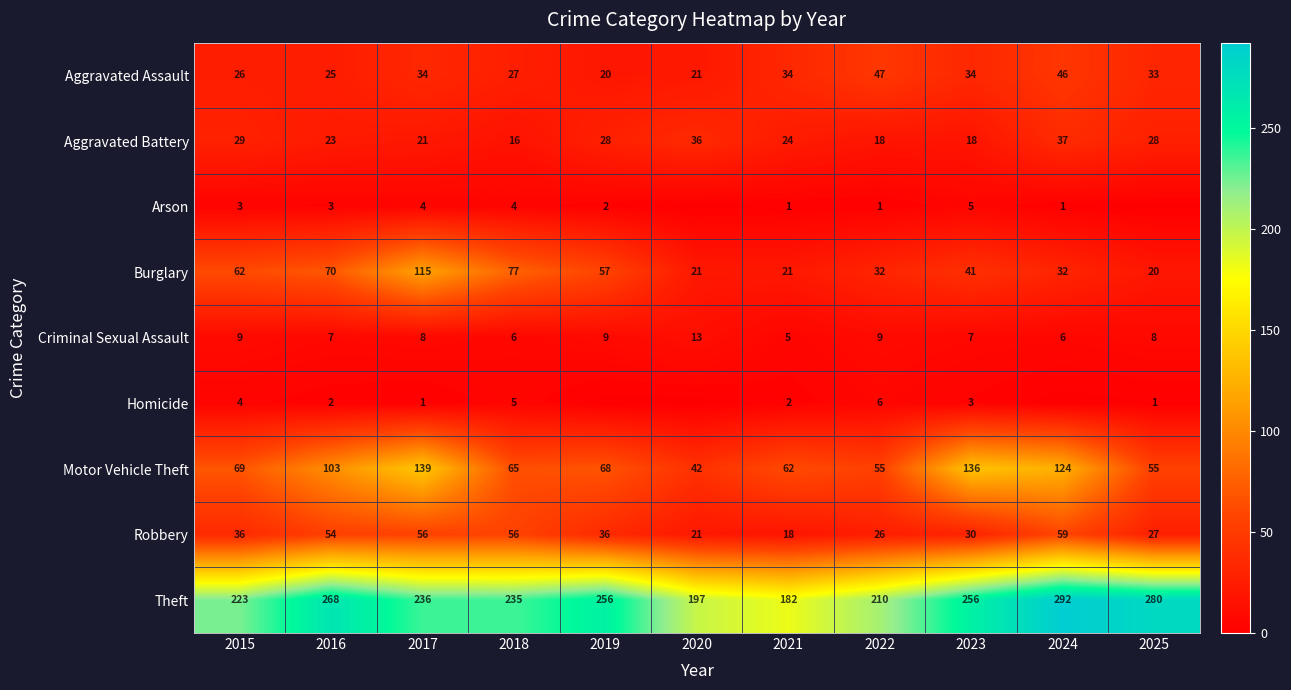

What is the total value across all series at 2016?

555